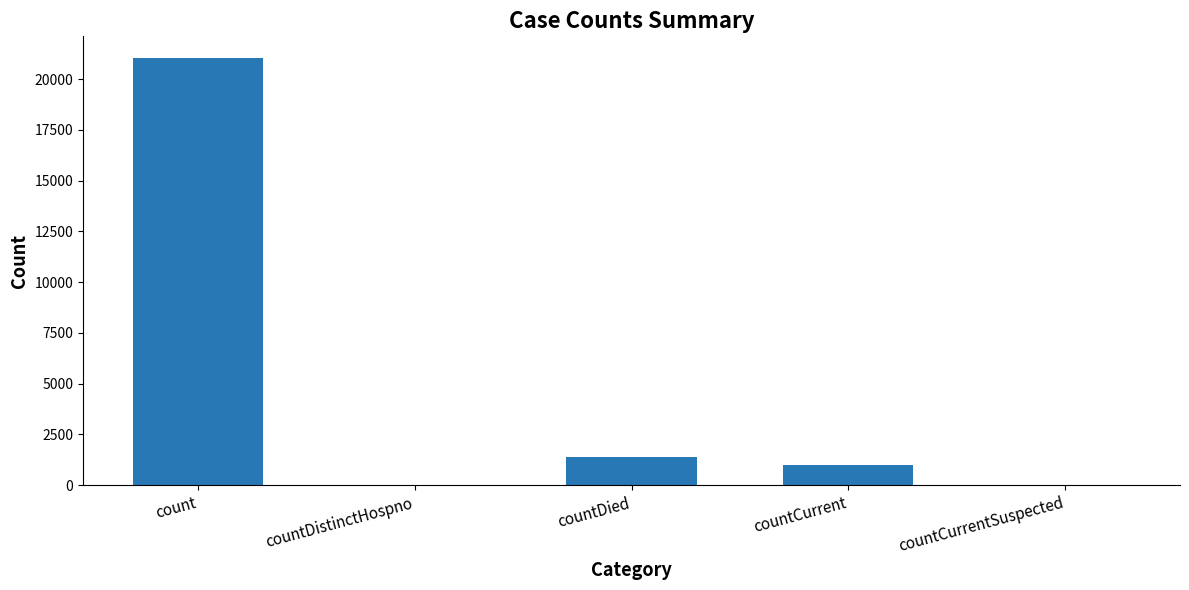

What is the sum of the values at countCurrent and countCurrentSuspected?

1006